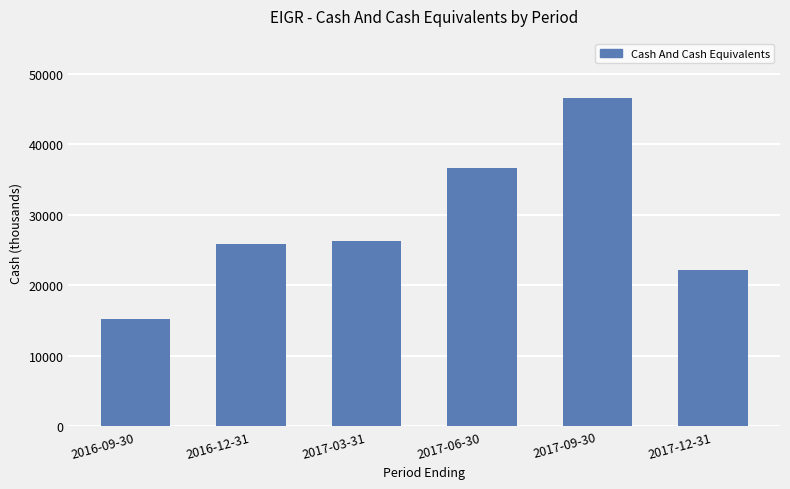

Reading right to left, transcribe all the data shown in this chart.

22200	46600	36600	26300	25800	15200